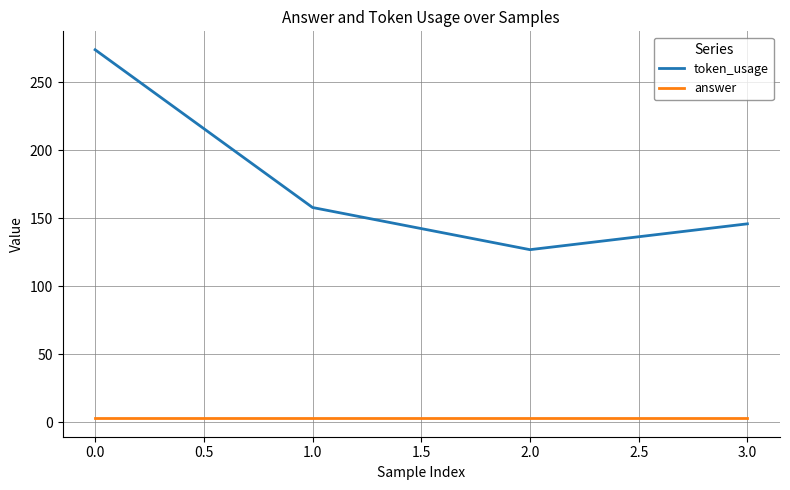

What is the total value across all series at 0.0?

277